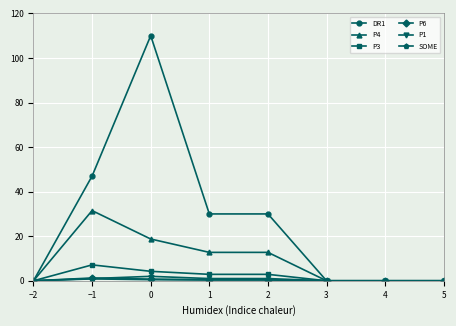

Which series changed the most between −1 and 3?

DR1